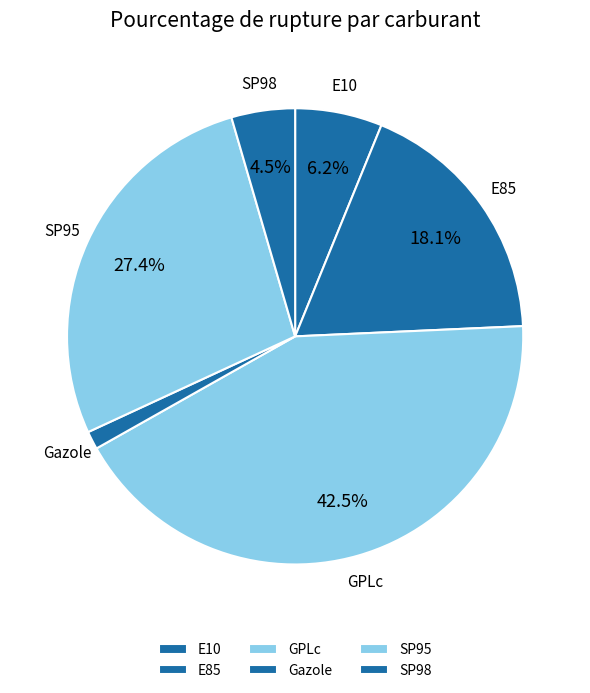

Count the number of slices in the pie.

6